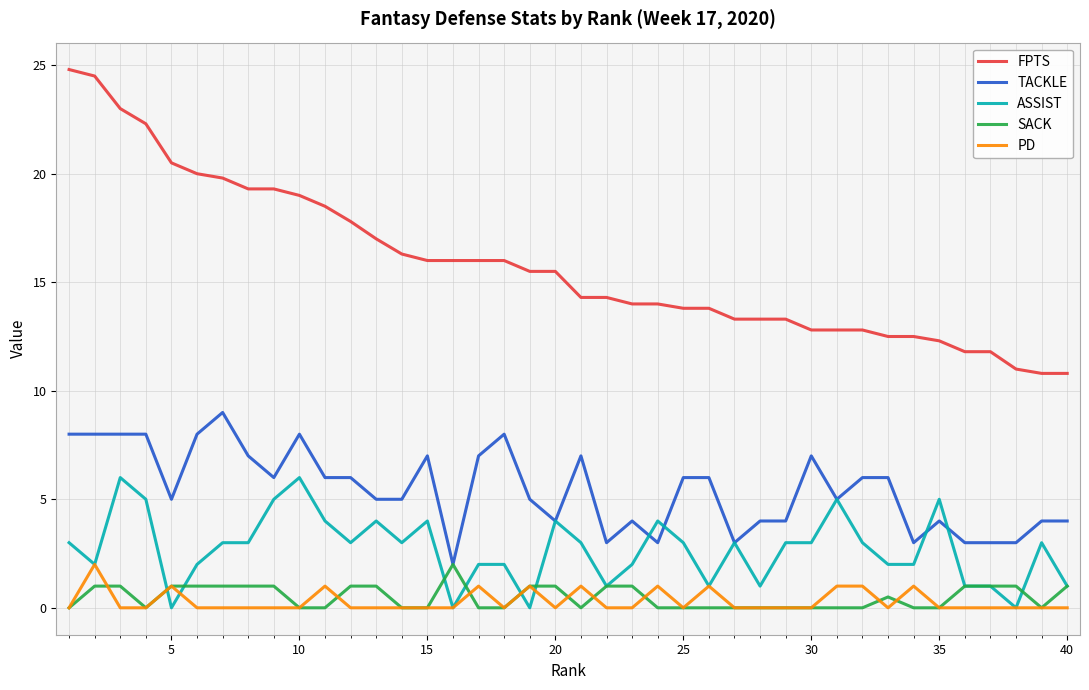

True or false: FPTS and ASSIST intersect in this chart.

False